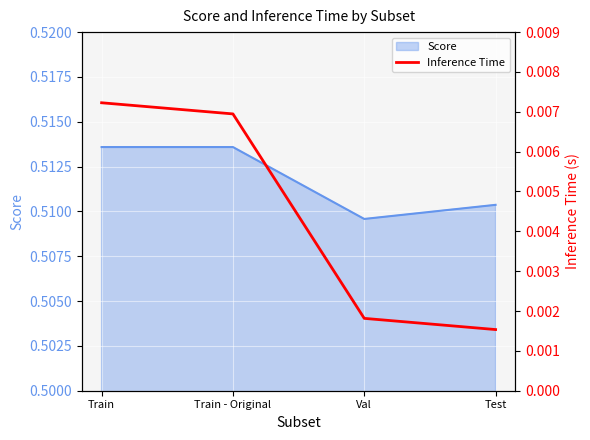

Is it true that the value at Test is 0.0?

True